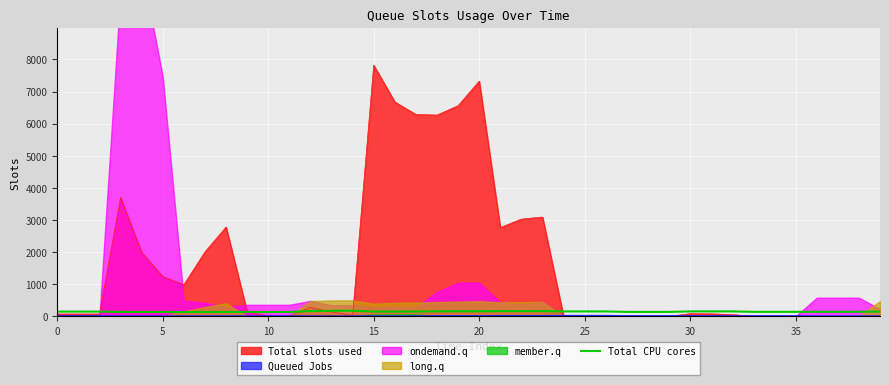

At which label is the value closest to 154?

31